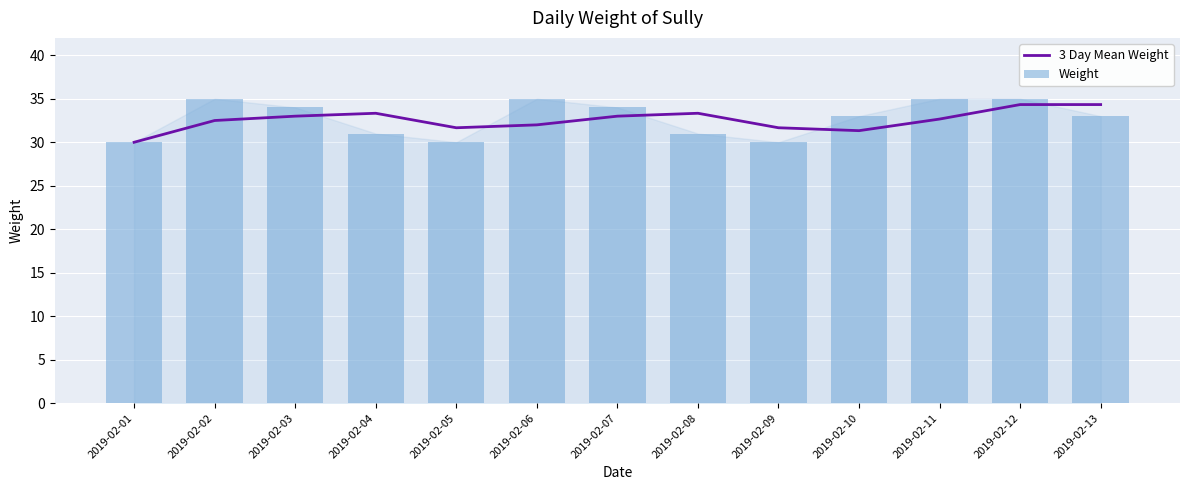

Is the value of 3 Day Mean Weight at 2019-02-13 greater than the value of Weight at 2019-02-08?

Yes